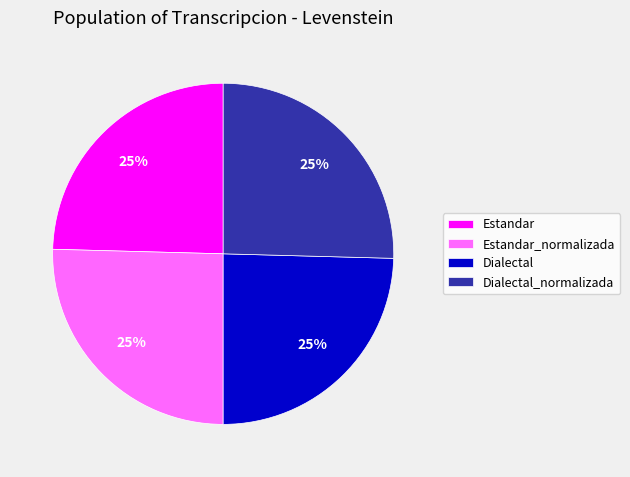

To the nearest percent, what is the average slice percentage?

25%